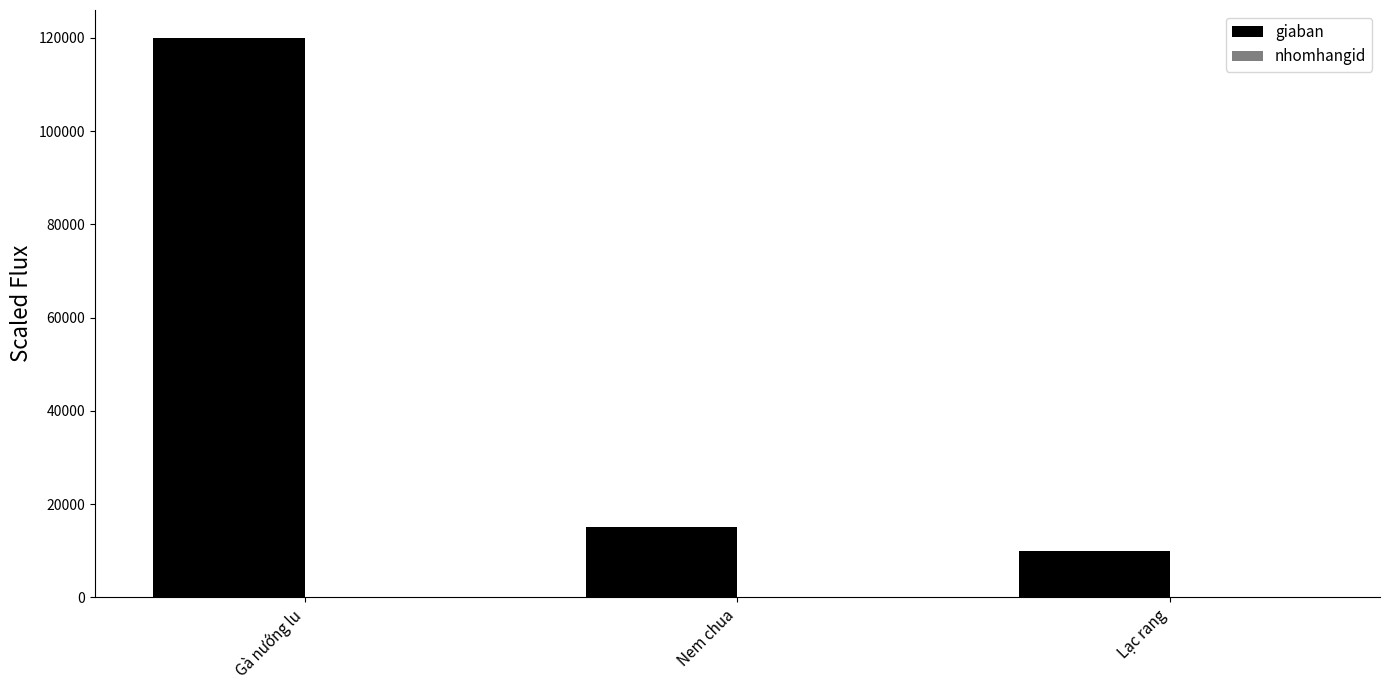

Which series has the largest total across all categories?

giaban